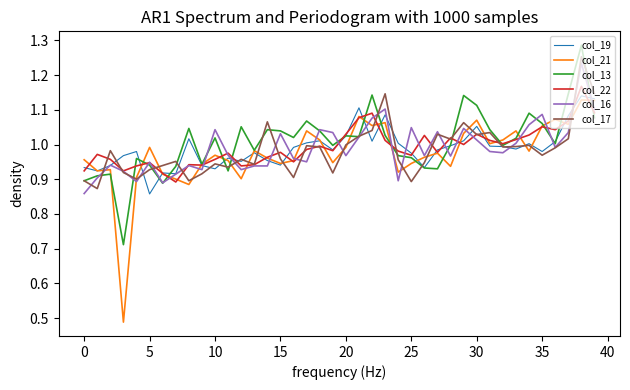

At how many categories does at least one series exceed 0?

40